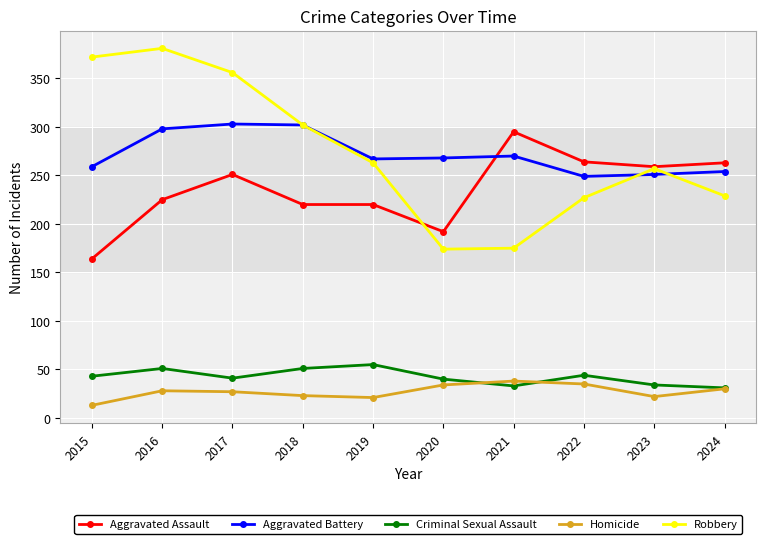

The Criminal Sexual Assault series shows 78 at 2016. True or false?

False